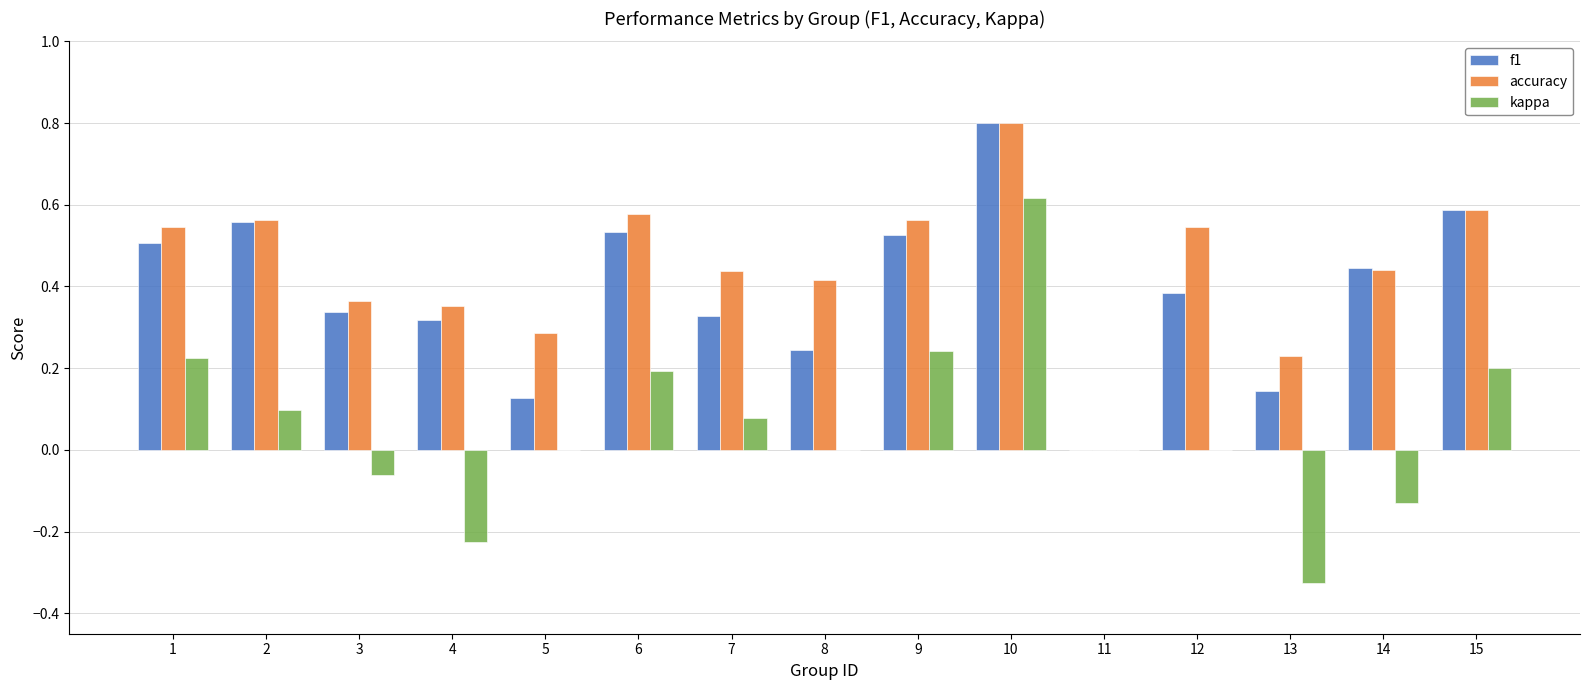

How many groups of bars are there?

15